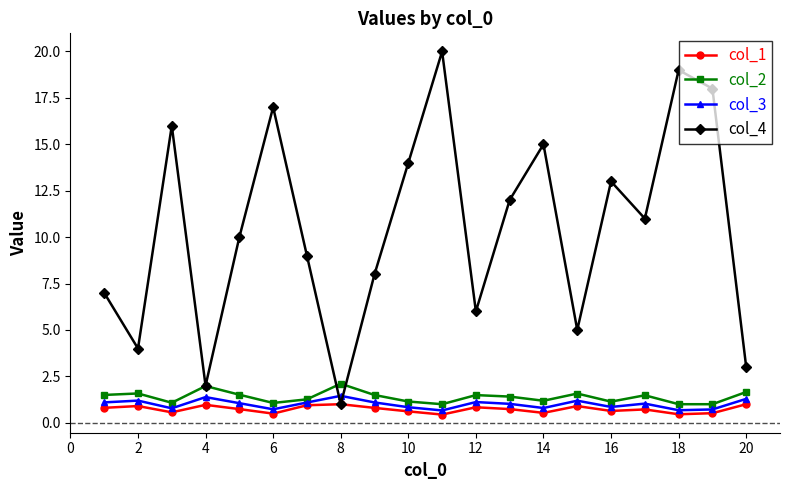

In col_3, how many points are higher than both neighbors (excluding endpoints)?

6